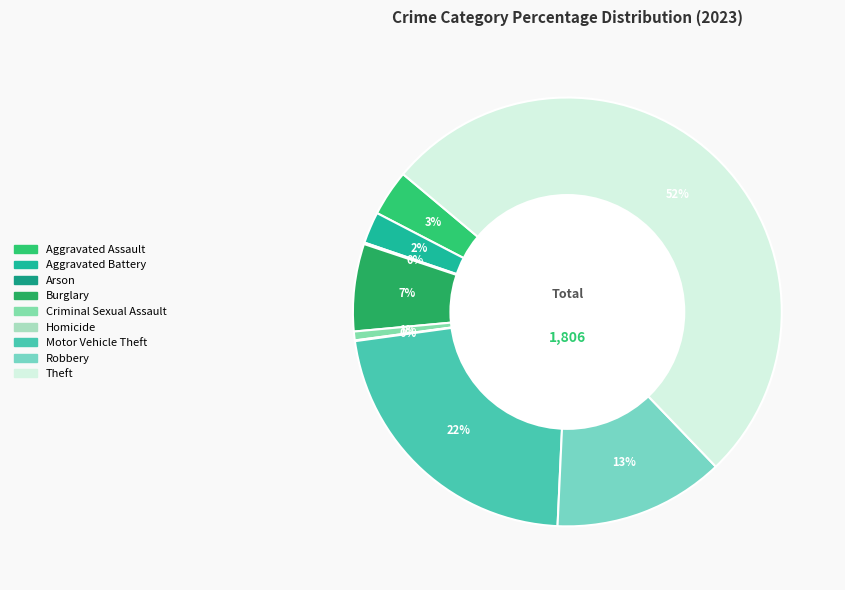

The Motor Vehicle Theft slice represents 28% of the pie. True or false?

False